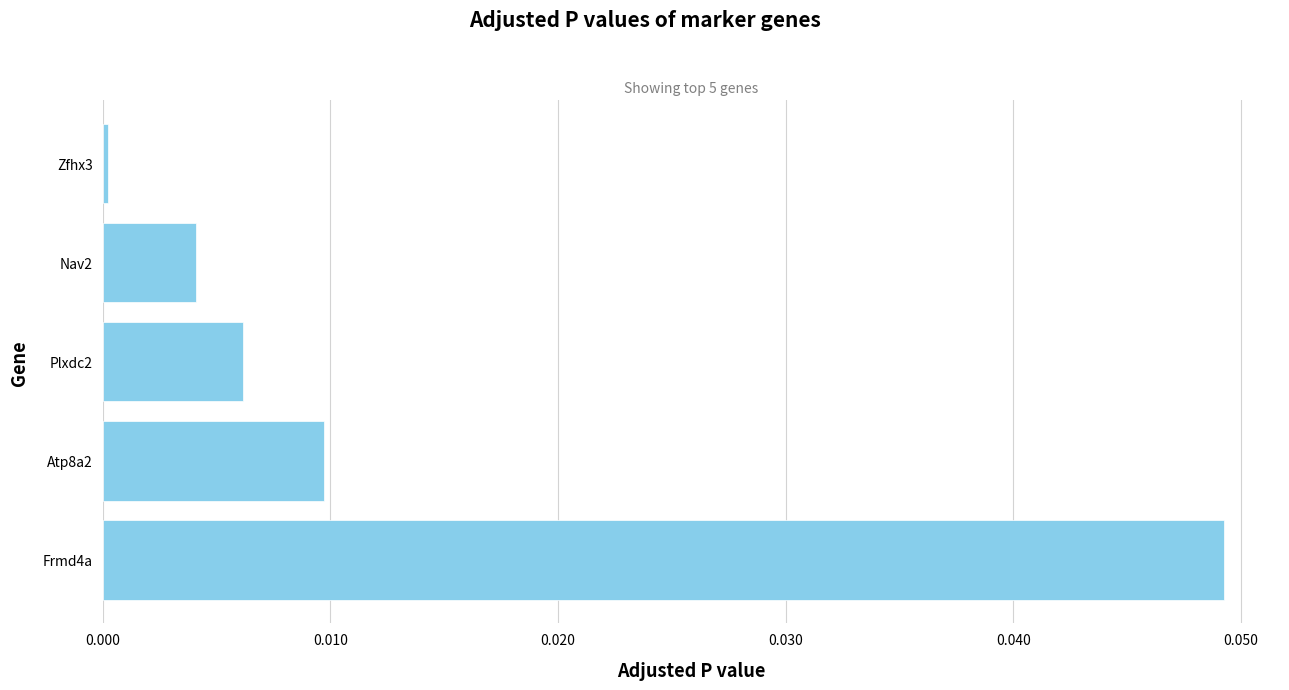

List the labels in order of value, smallest first.

Zfhx3, Nav2, Plxdc2, Atp8a2, Frmd4a